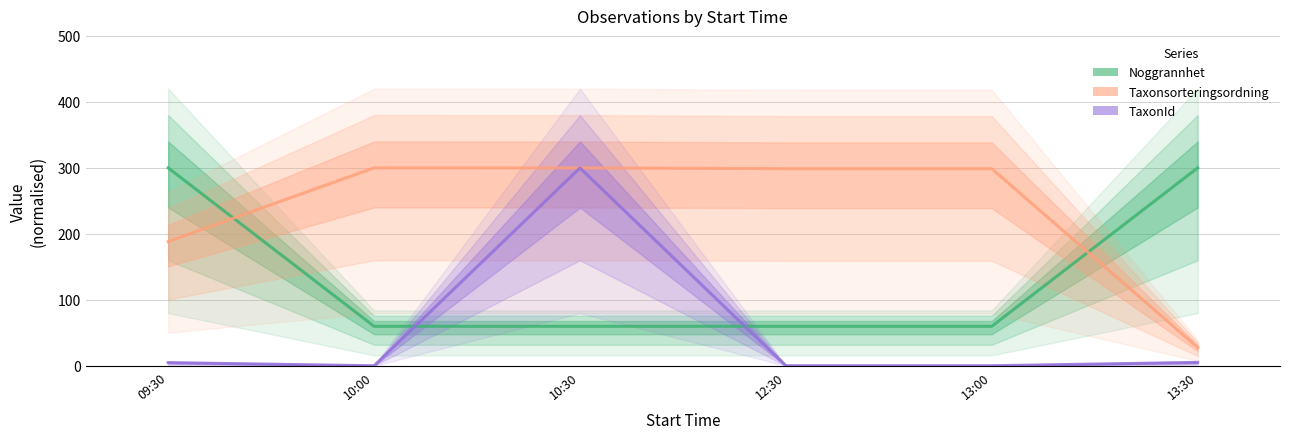

True or false: TaxonId has a value of 0.2 at 10:00.

True